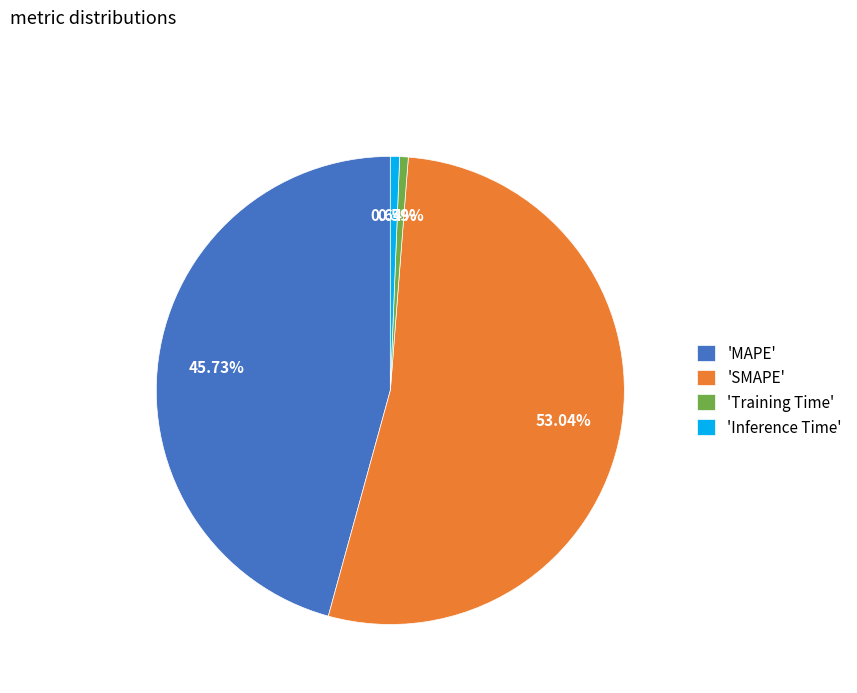

What is the majority slice?

'SMAPE'